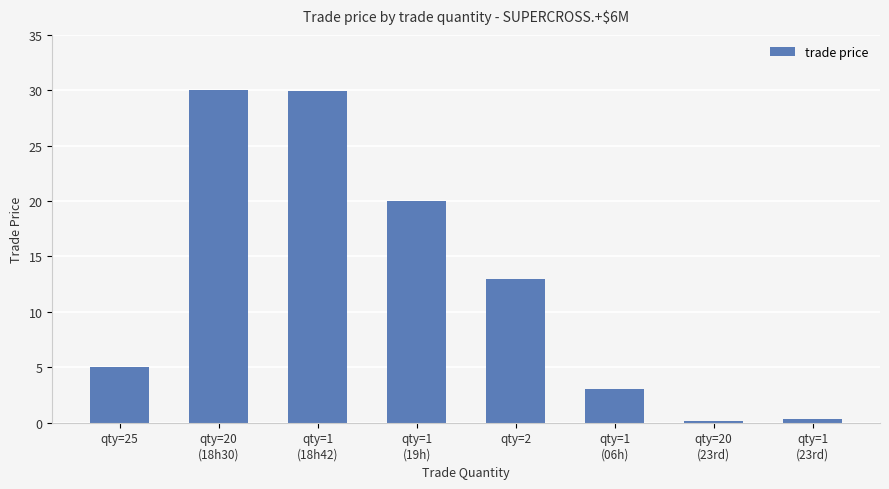

How many data points are less than 13?

4